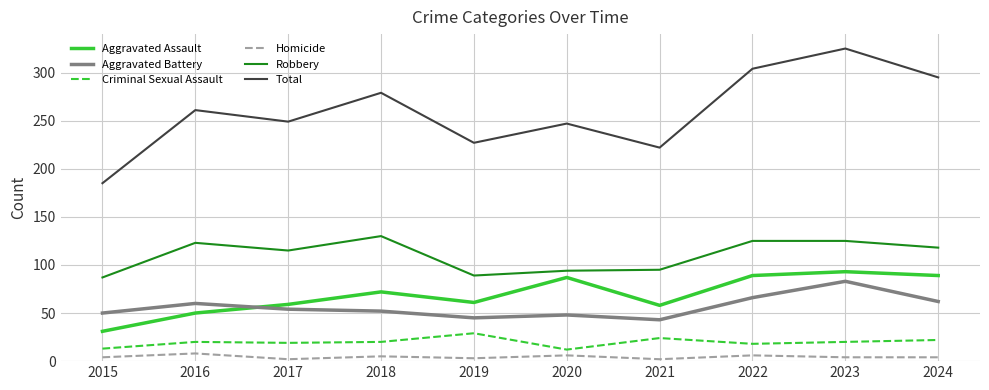

Which series has the largest range (max minus min)?

Total